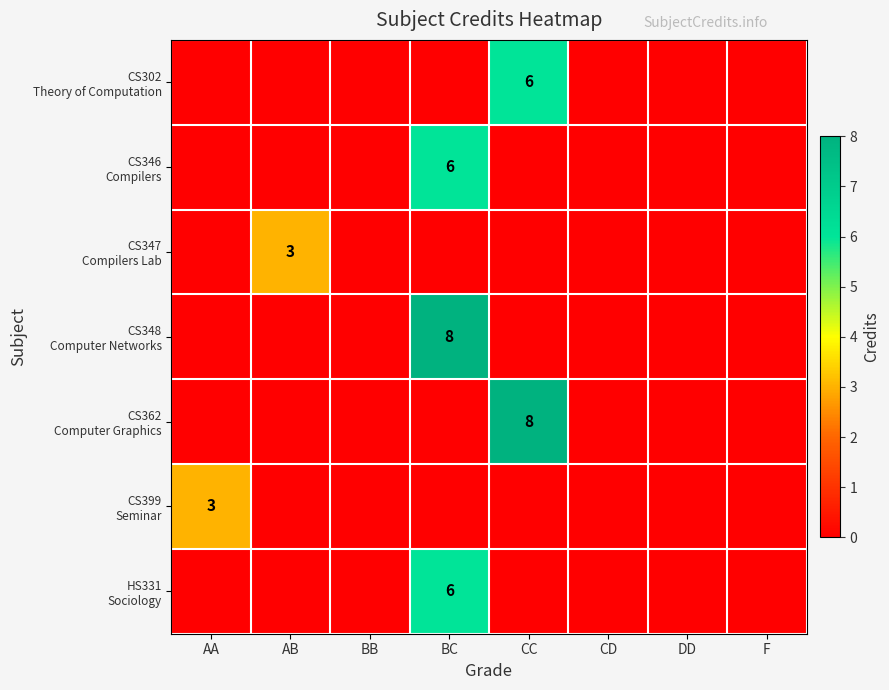

The value of CS362 Computer Graphics at AB is 0. True or false?

True